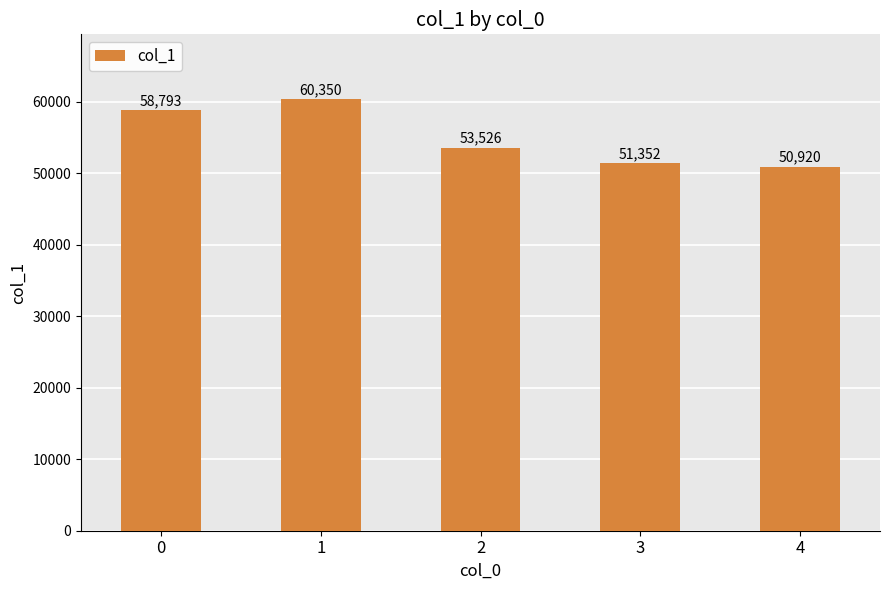

List the labels in order of value, smallest first.

4, 3, 2, 0, 1